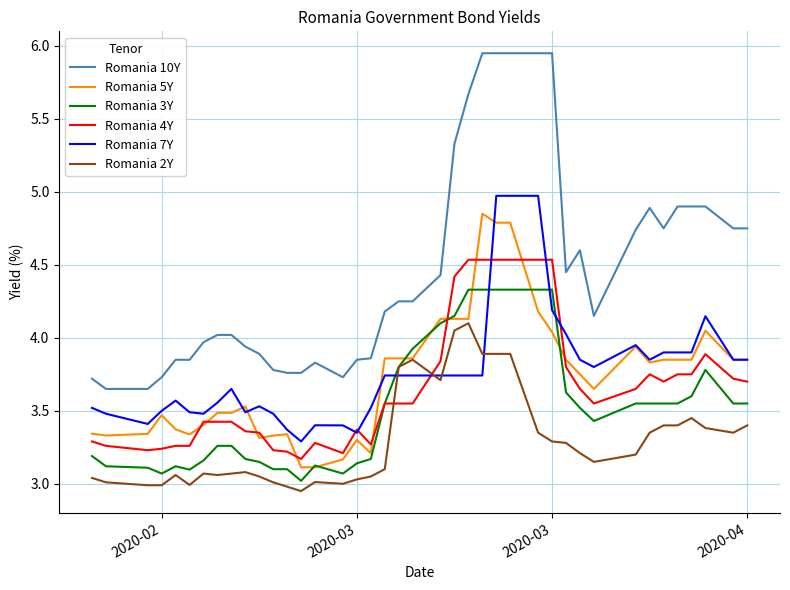

True or false: Romania 10Y and Romania 4Y intersect in this chart.

False